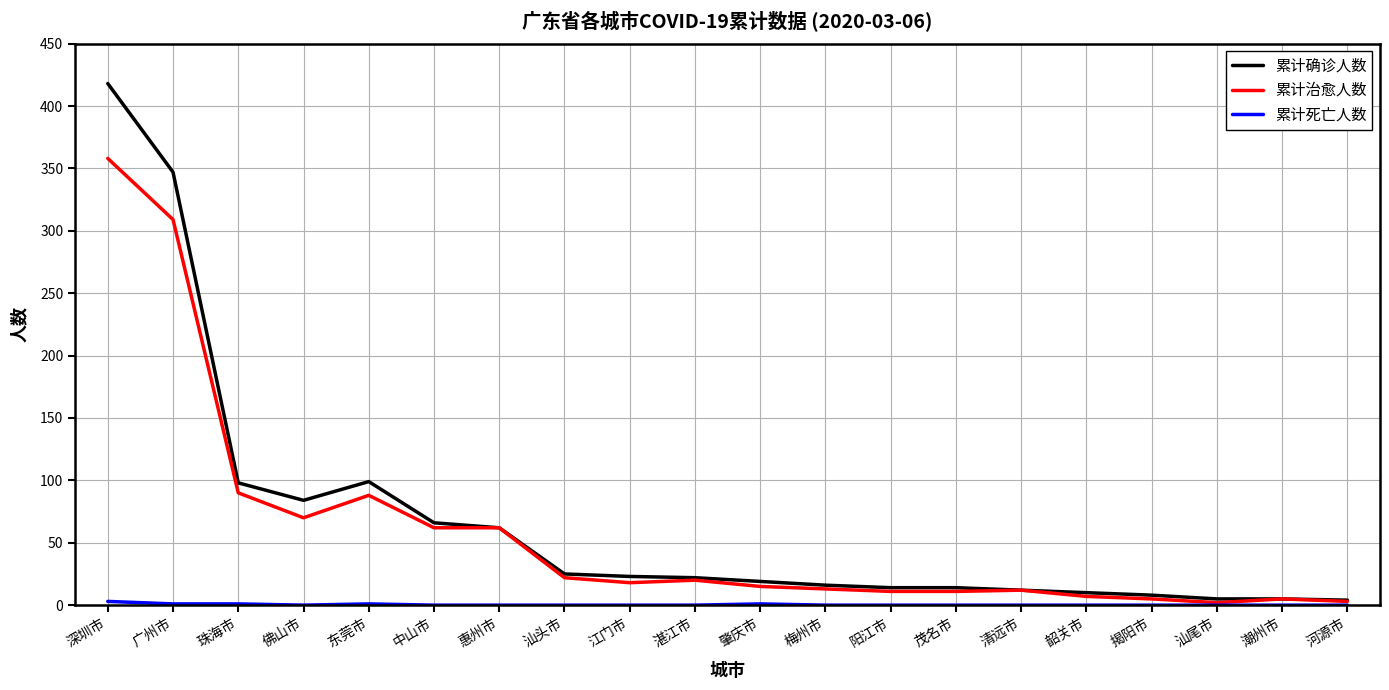

Which series has the largest range (max minus min)?

累计确诊人数